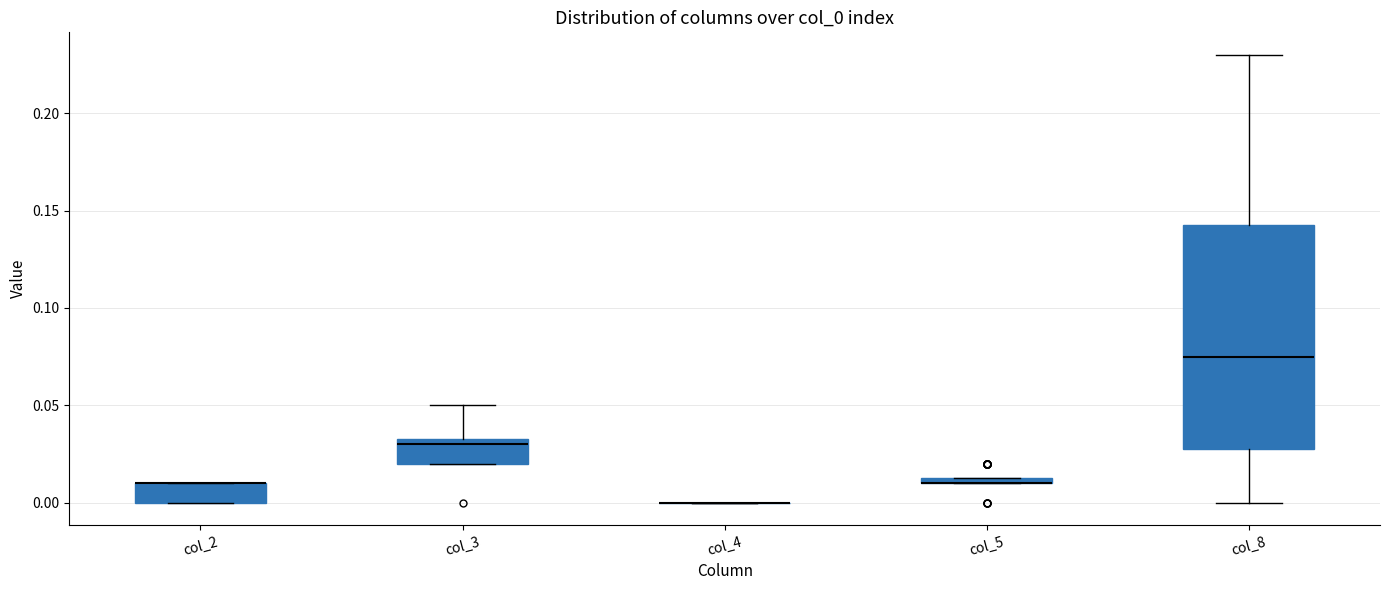

Which box is the tallest, from its lower edge to its upper edge?

col_8